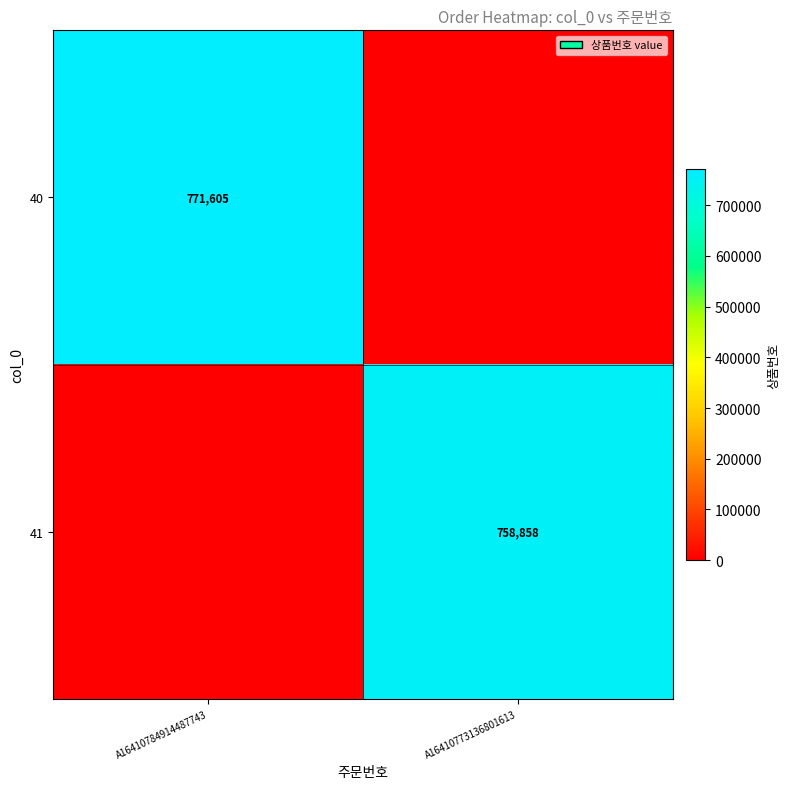

Is it true that 41 equals 758858 at A16410773136801613?

True